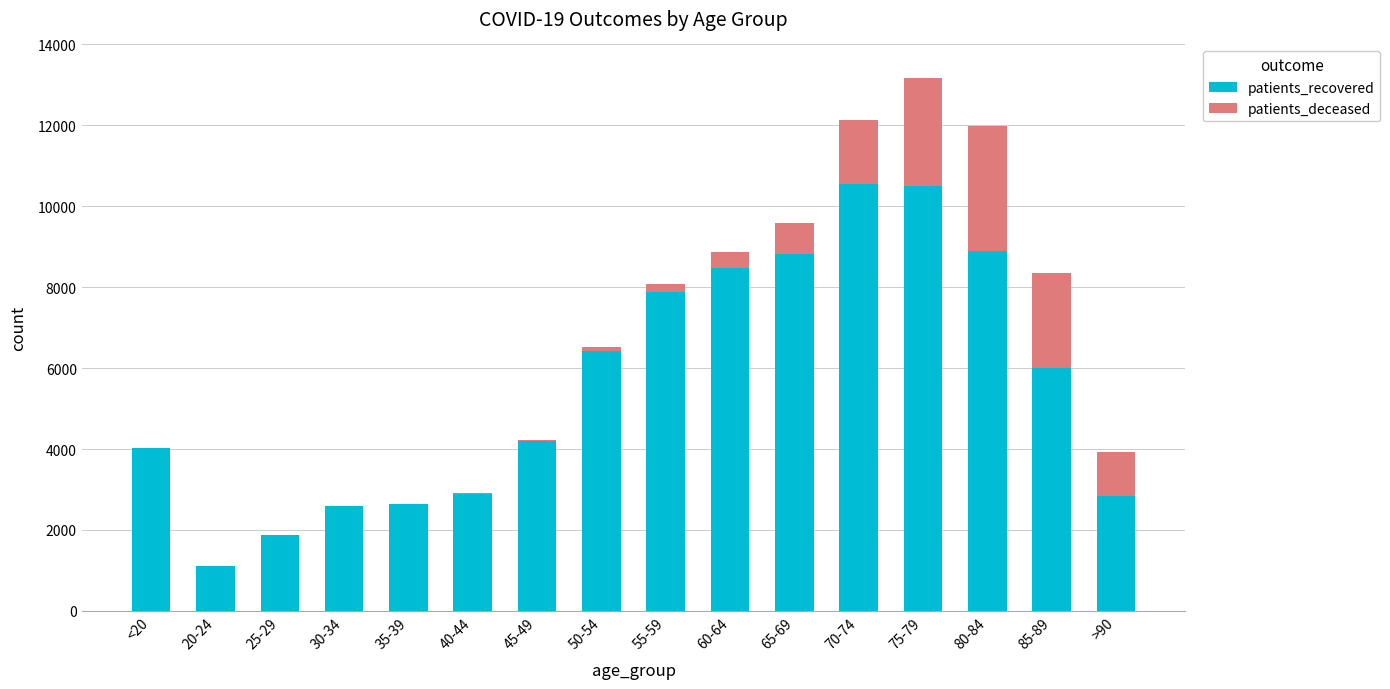

At which label is patients_recovered closest to 5828?

85-89